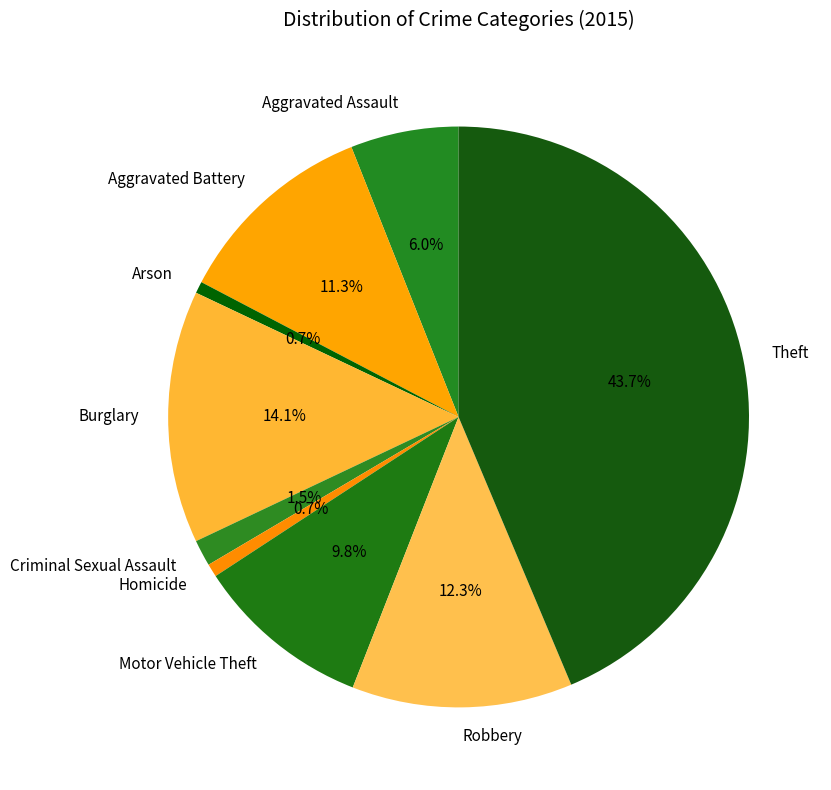

Count the number of slices in the pie.

9